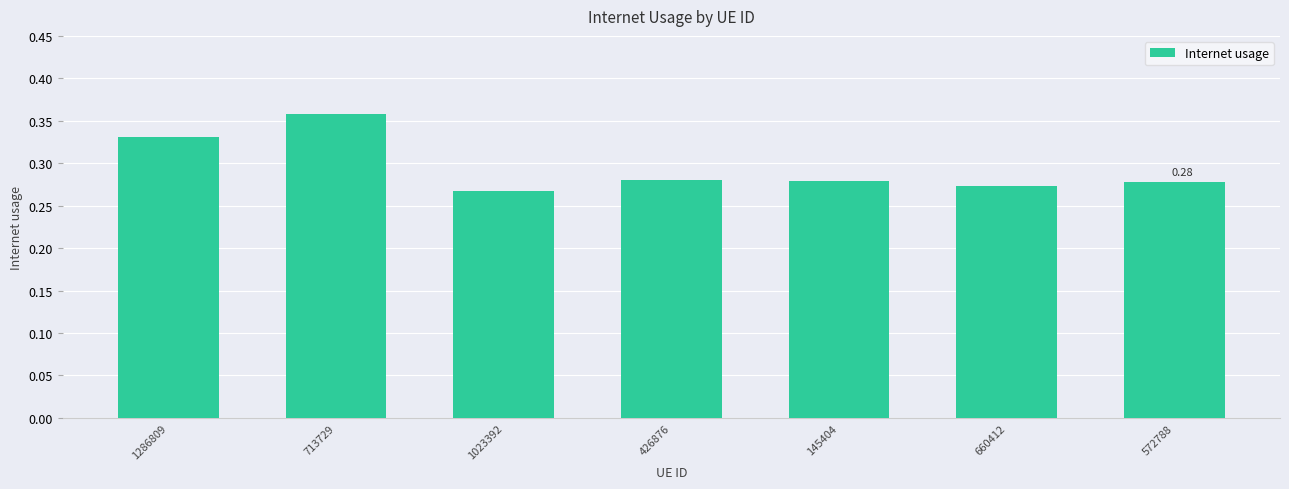

Which has a higher value, 713729 or 426876?

713729